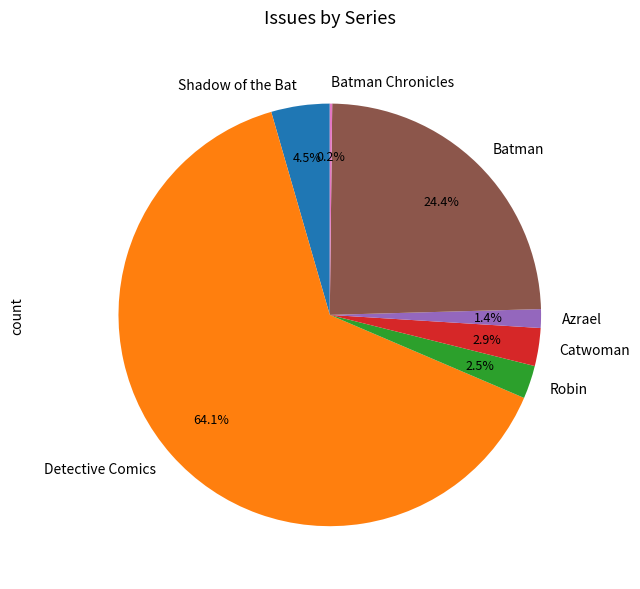

What percentage is the Azrael slice, to the nearest percent?

1%